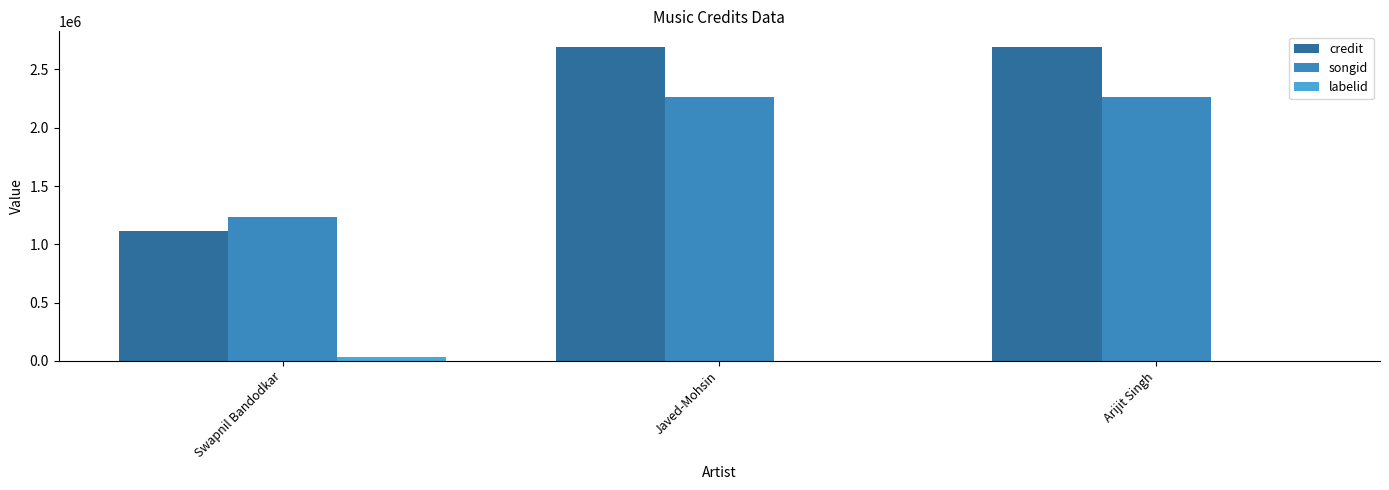

Which series has the largest total across all categories?

credit